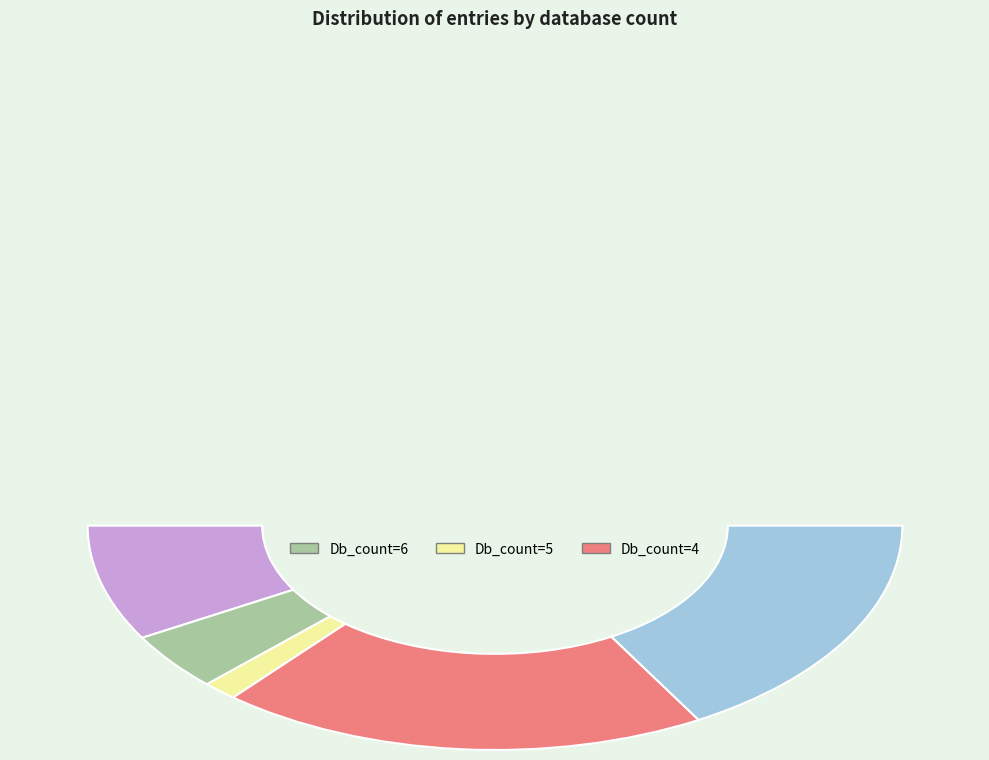

How many segments does this pie chart have?

5